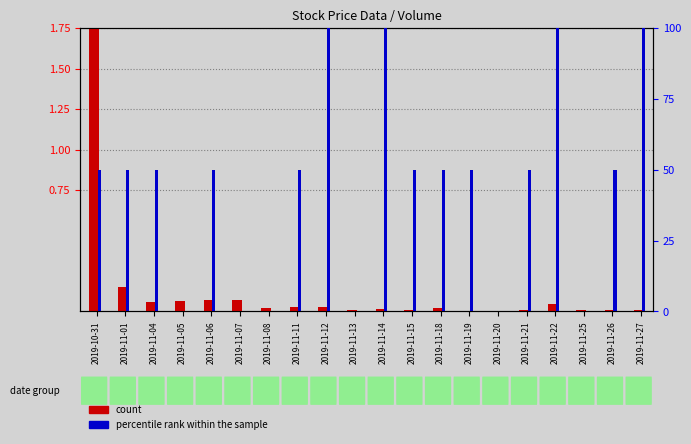

Which label corresponds to the smallest value in the chart?

2019-11-05